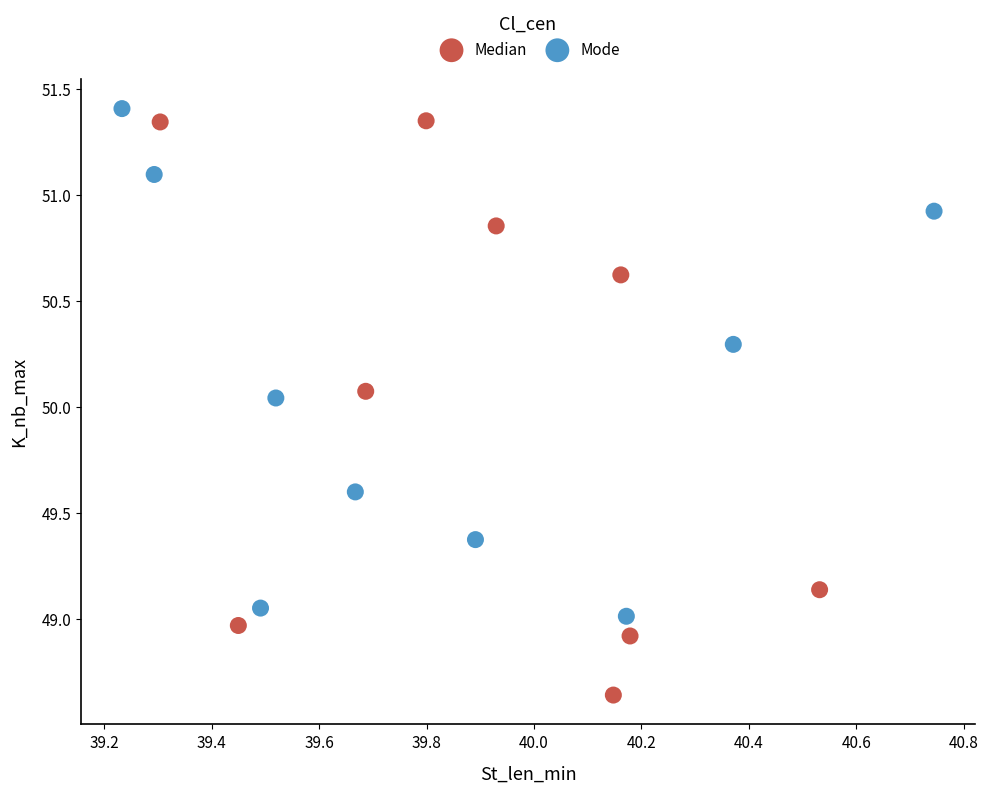

What are all the series names shown in the legend?

Median, Mode